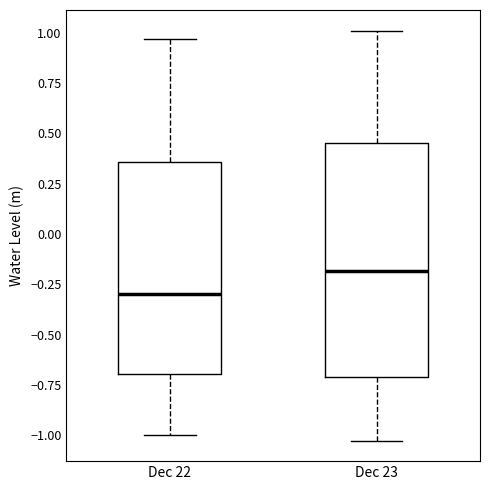

Reading left to right, read every box against the y-axis: the position of its median line, the range the box covers, and the ends of its whiskers. The values are not printed on the chart, so give them approximately, as read against the axis.

Dec 22: median -0.30, box -0.70 to 0.35, whiskers -1.00 to 0.95
Dec 23: median -0.20, box -0.70 to 0.45, whiskers -1.05 to 1.00